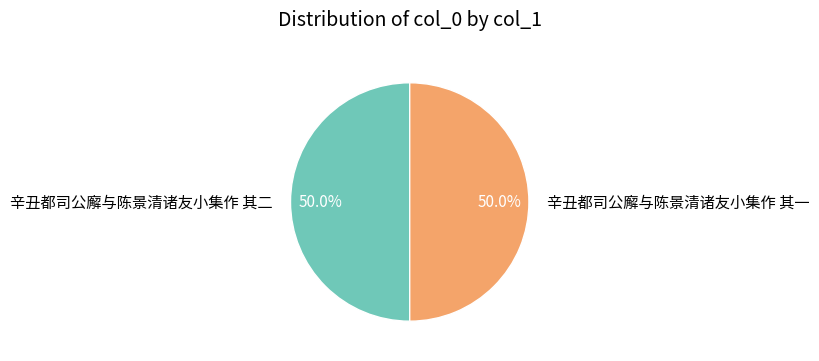

What portion of the pie excludes 辛丑都司公廨与陈景清诸友小集作 其一?

50.0%